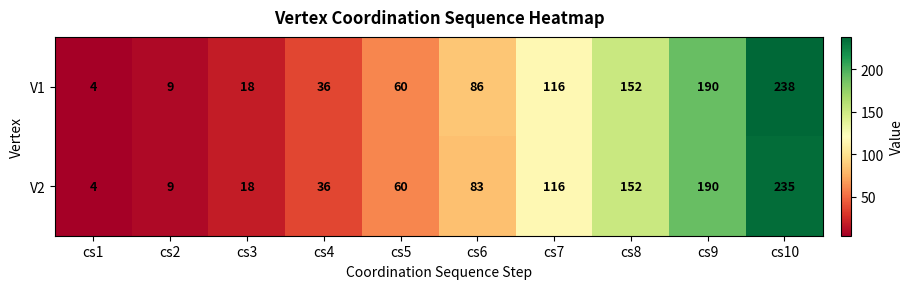

What is the difference between the maximum and minimum values in the V1 series?

234